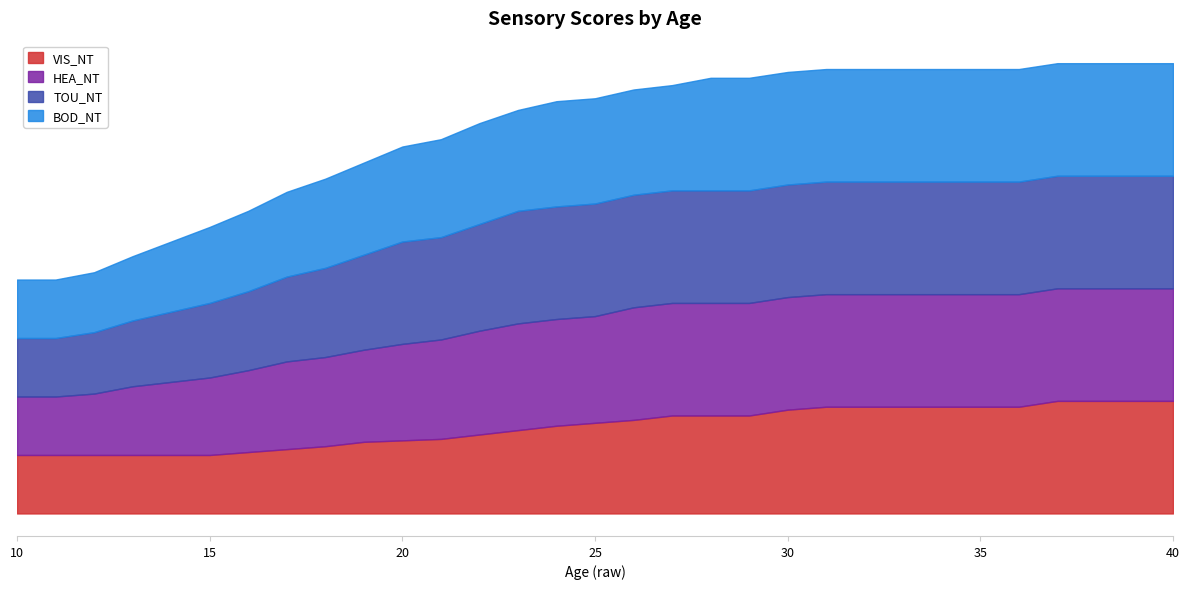

Is the value of HEA_NT at 14 greater than the value of TOU_NT at 19?

No